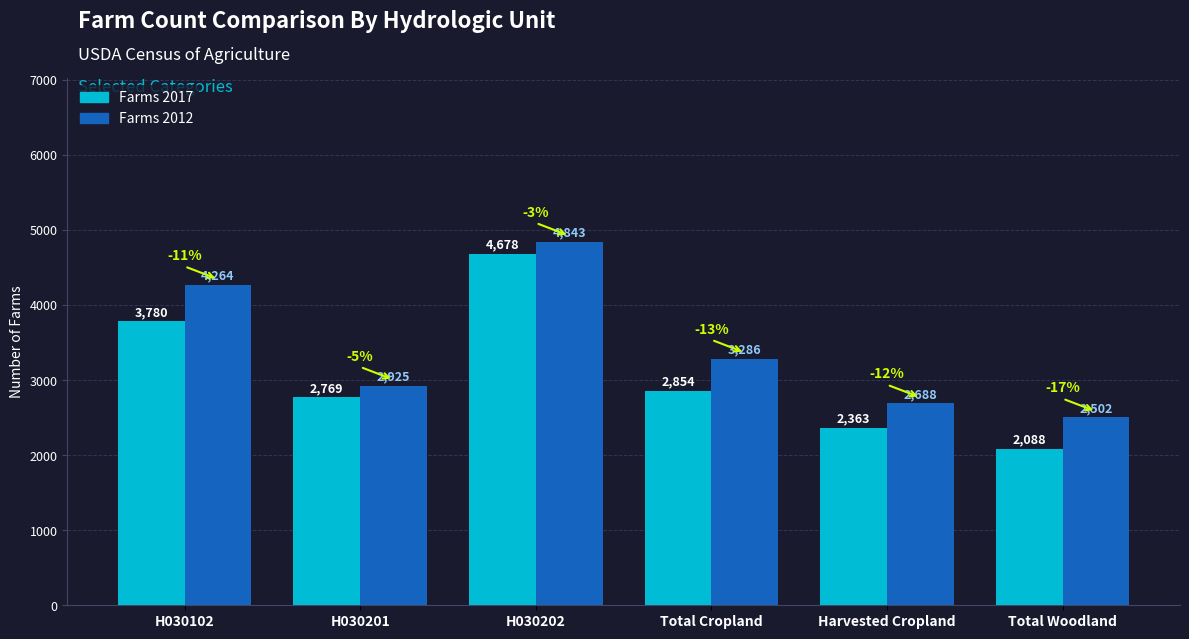

Reading left to right, what are all the values shown in this chart?

Farms 2017: 3780	2769	4678	2854	2363	2088
Farms 2012: 4264	2925	4843	3286	2688	2502